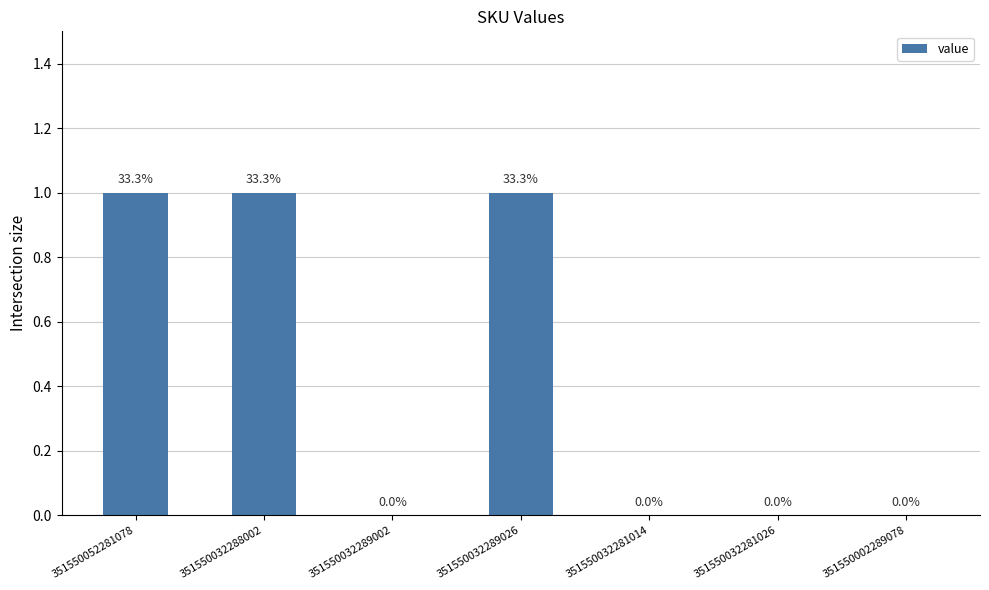

How many values are between 0 and 1?

7